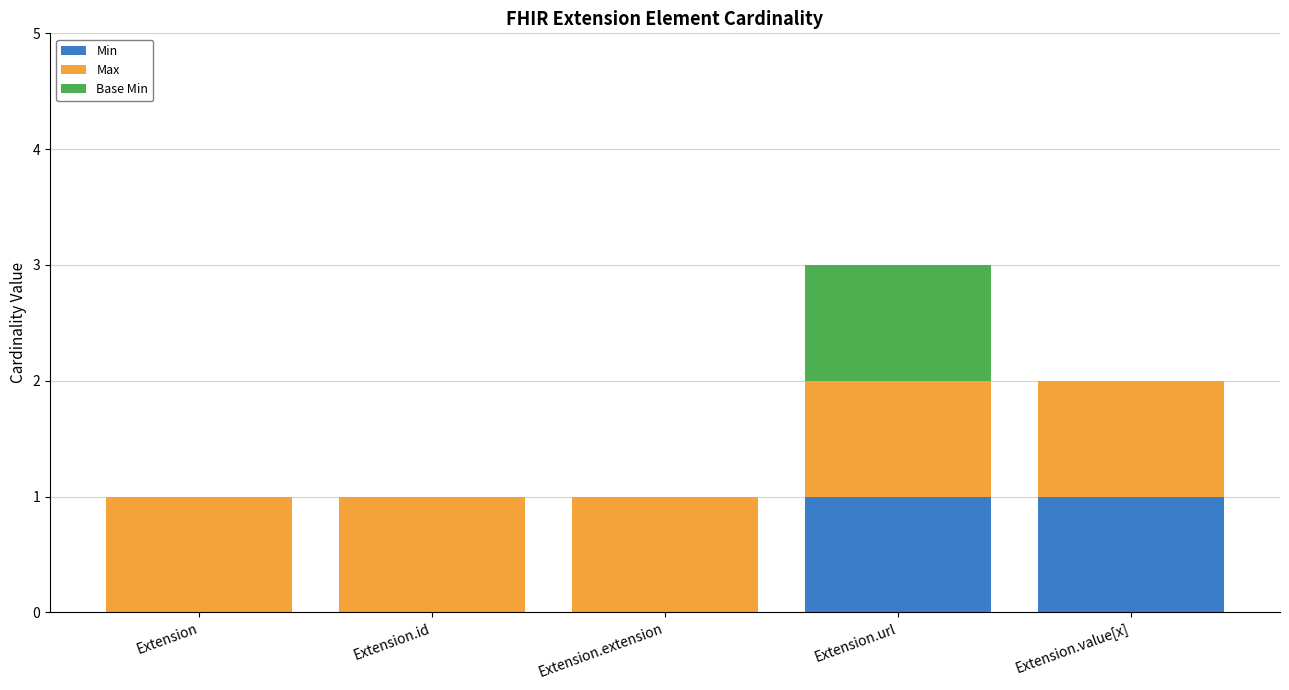

At which category is the sum across all series the highest?

Extension.url